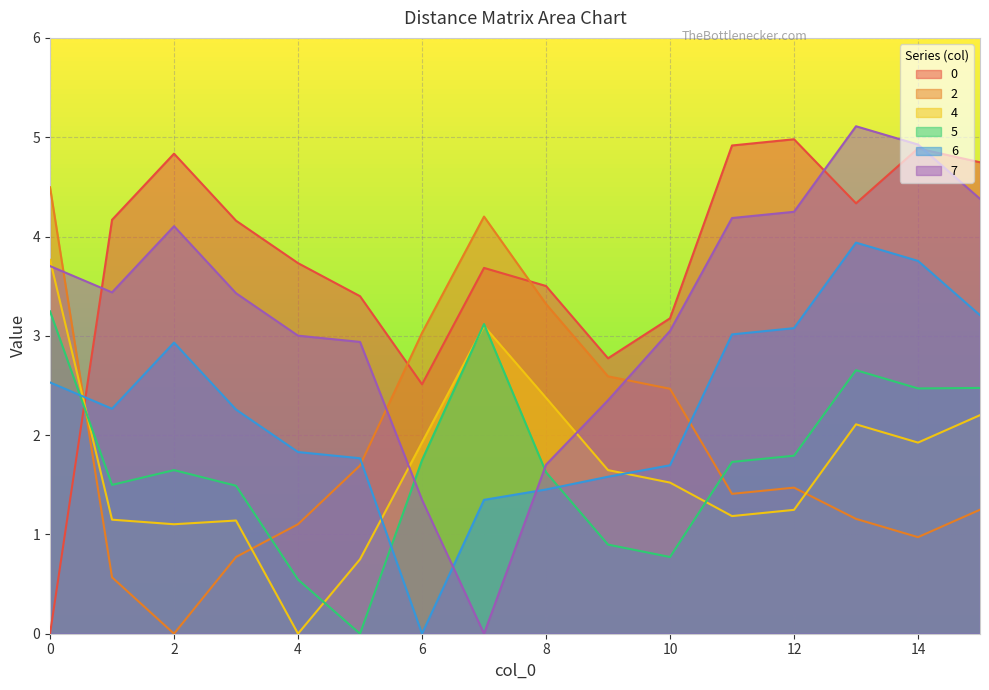

Count the number of data series in this chart.

6